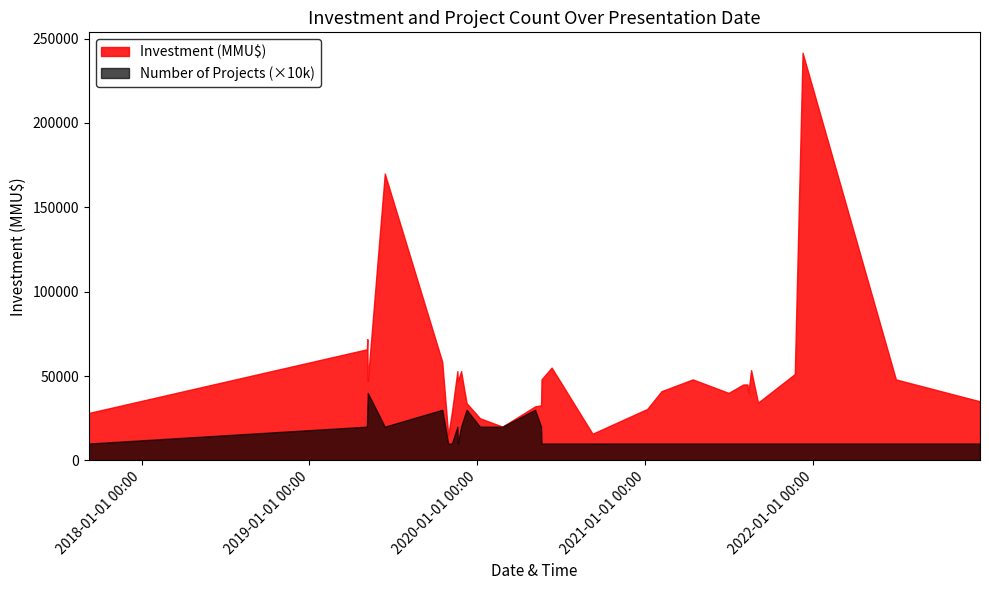

At which category is the sum across all series the highest?

2021-12-09